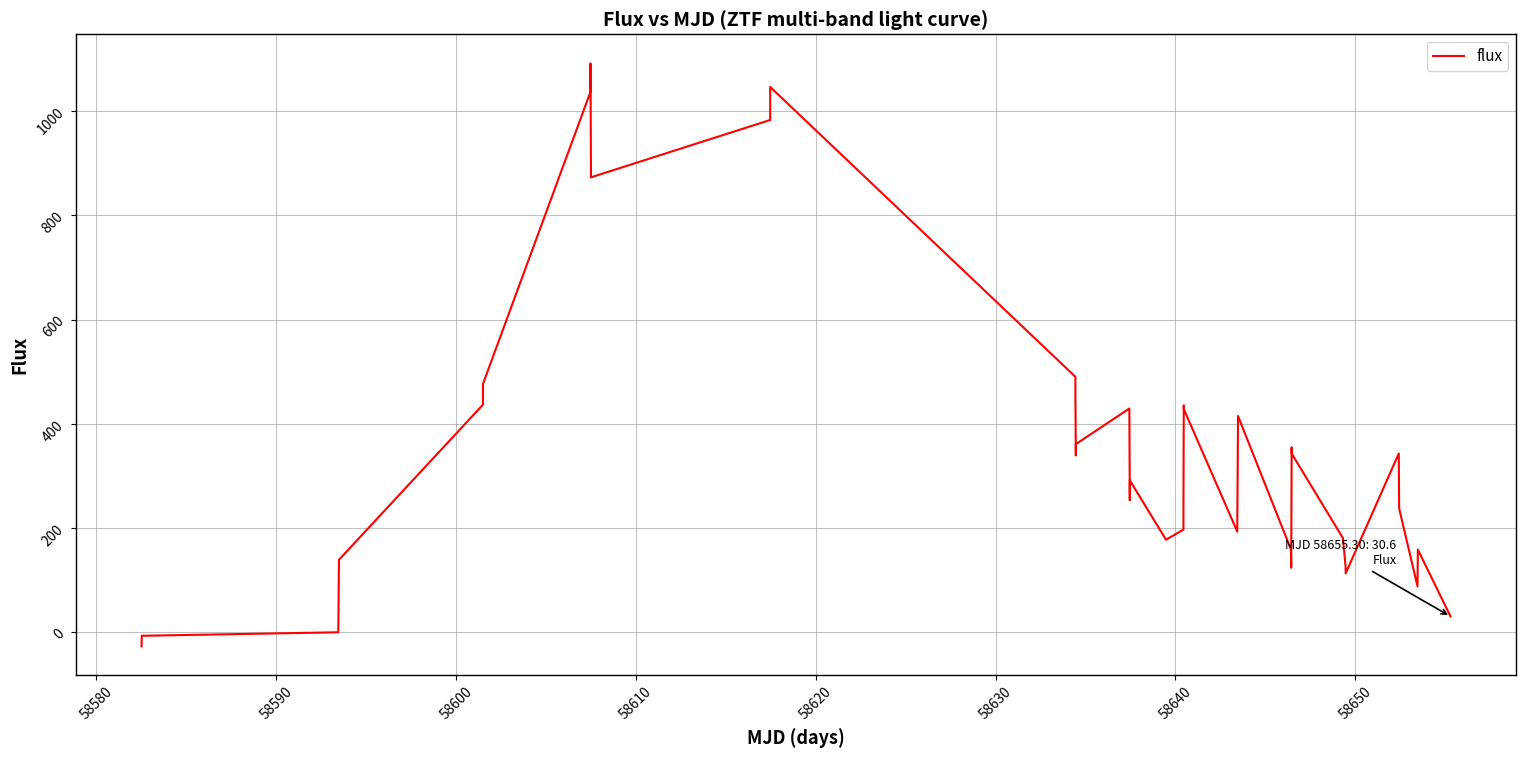

What is the smallest value displayed?

-26.7